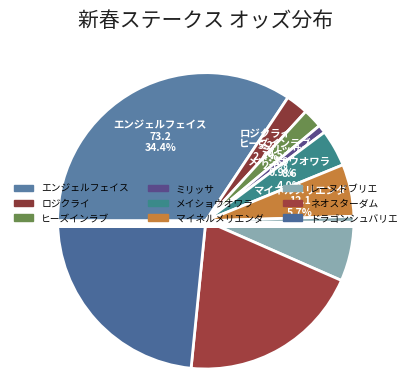

What percentage is the エンジェルフェイス slice, to the nearest percent?

34%